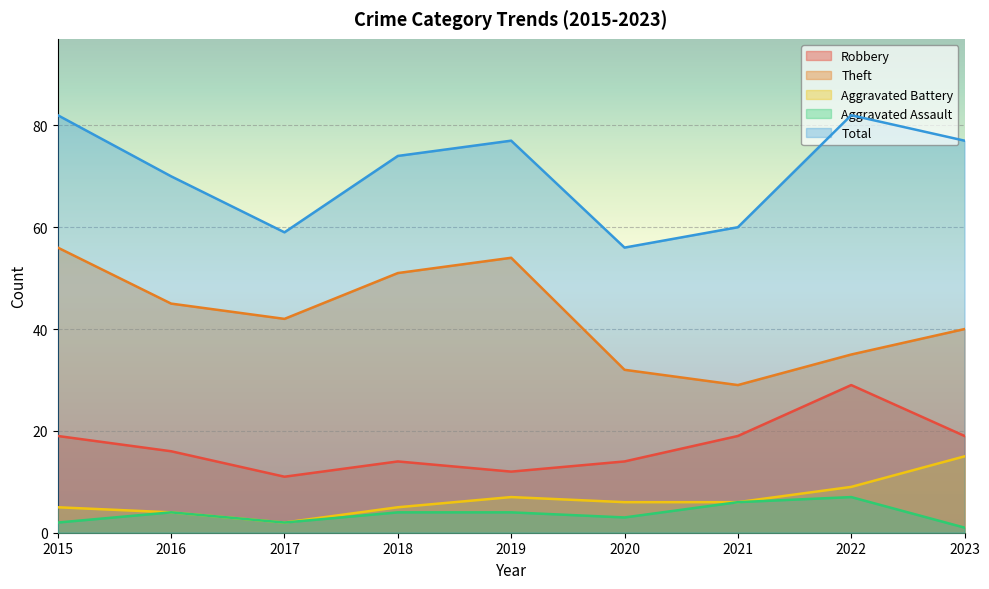

At which category does Aggravated Battery reach its first local peak?

2019